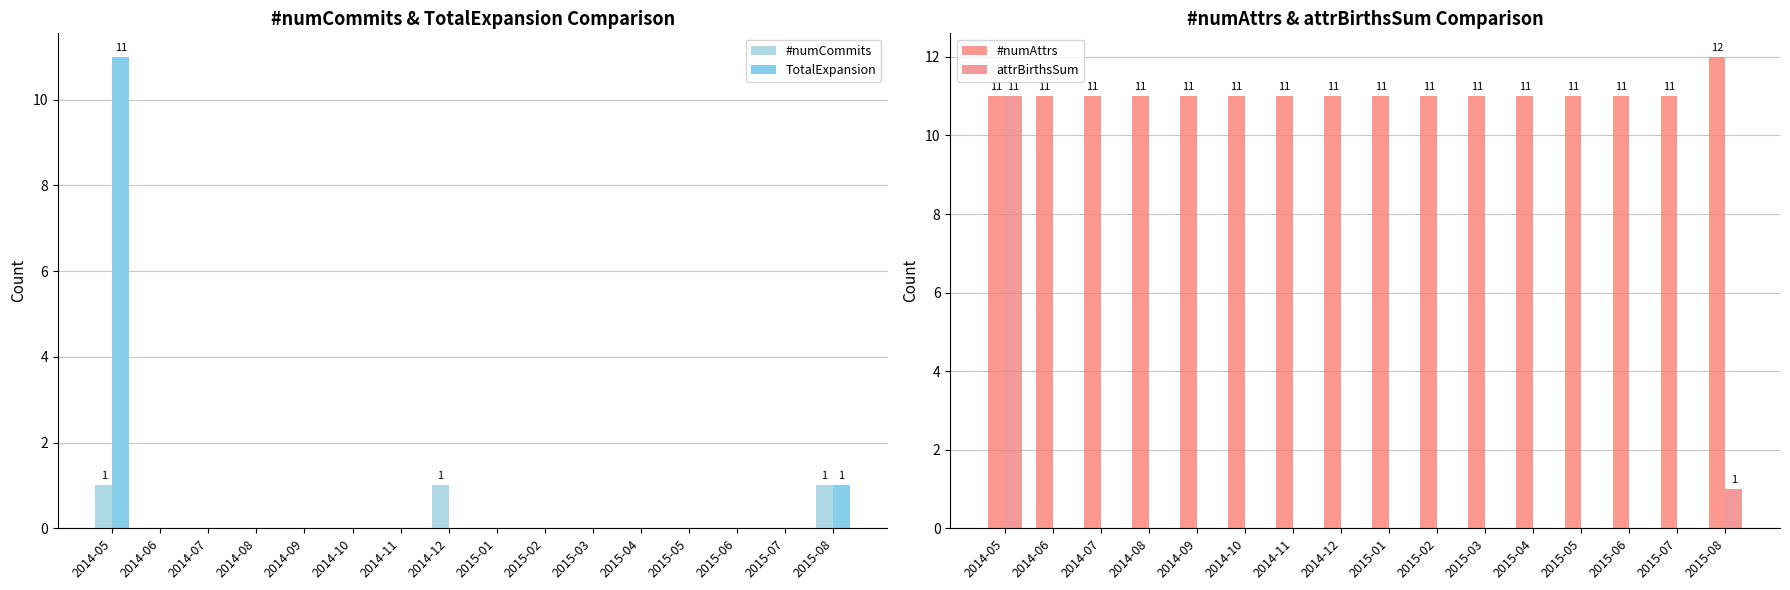

Which series has the widest spread of values?

TotalExpansion